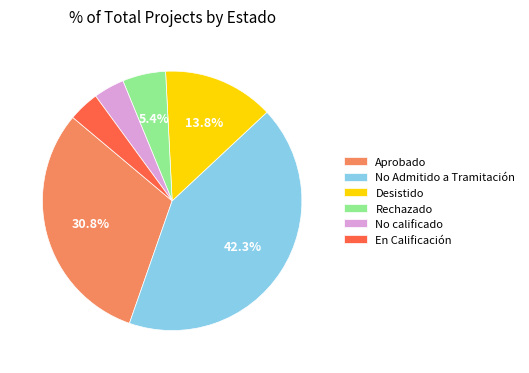

Do No Admitido a Tramitación and Rechazado together represent more than half of the pie?

No